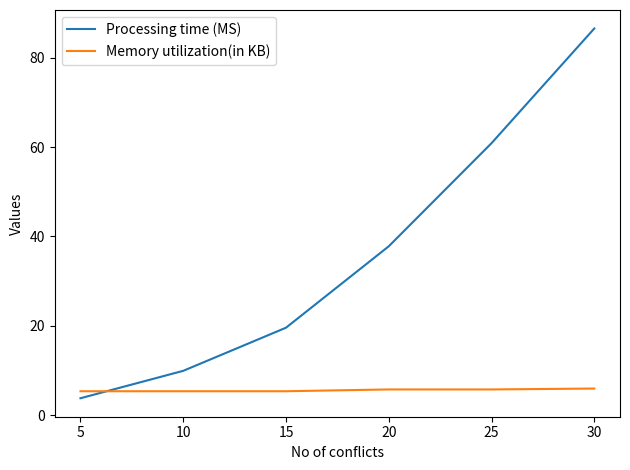

True or false: Memory utilization(in KB) and Processing time (MS) cross at least once.

True